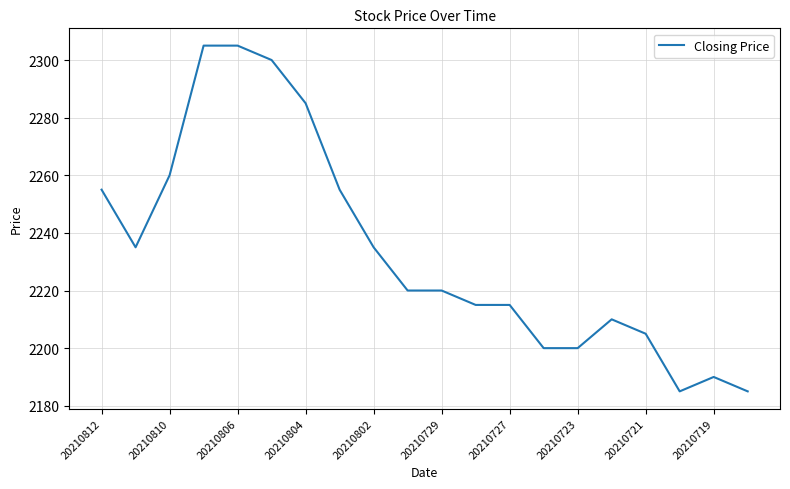

What is the difference between the maximum and minimum values?

120